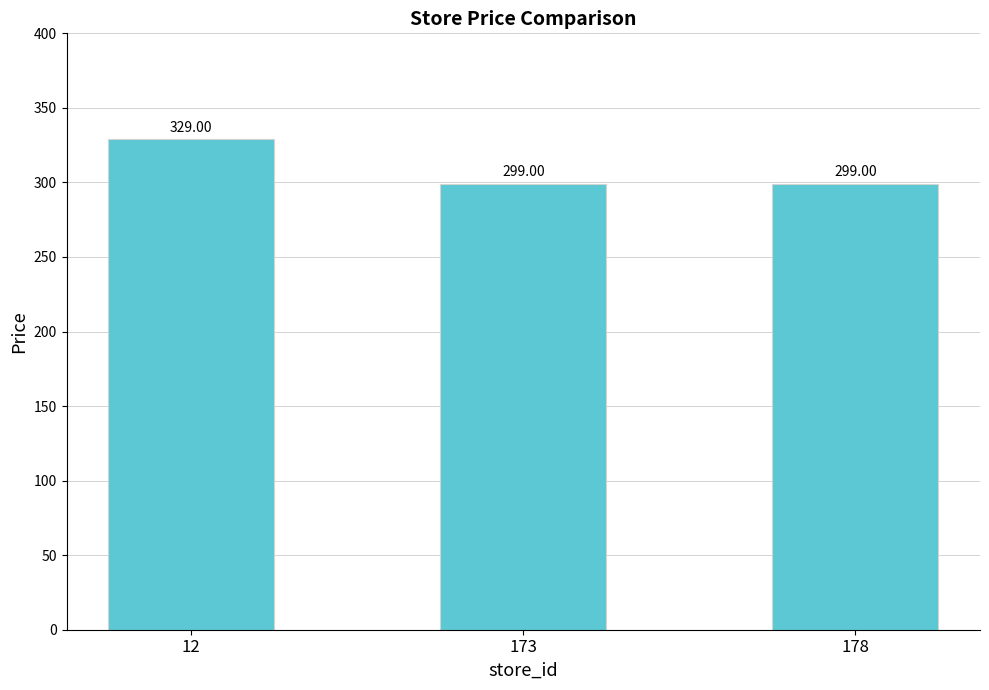

Does the chart contain stacked bars?

No